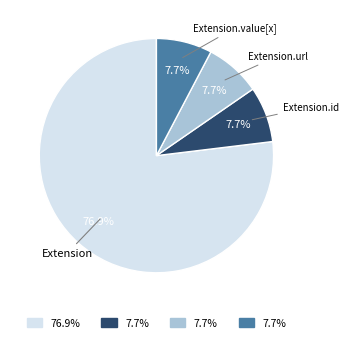

The Extension.id slice represents 1% of the pie. True or false?

False